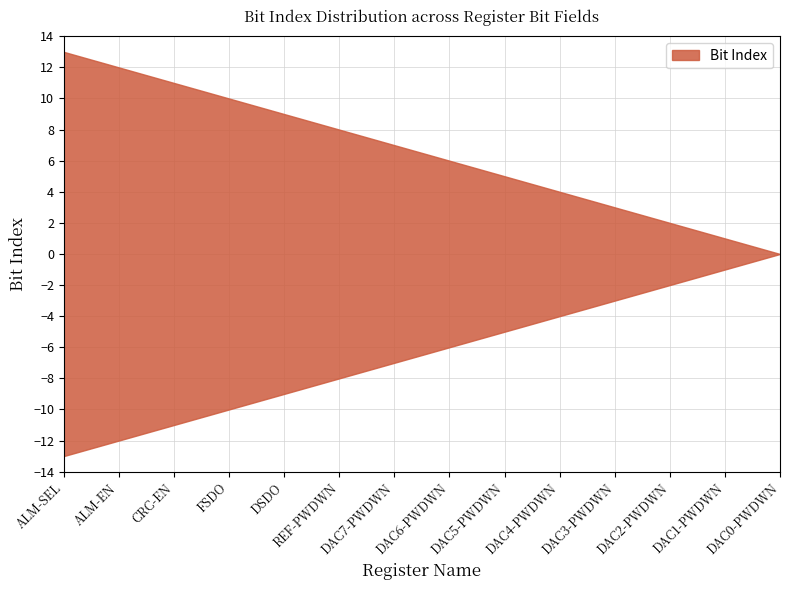

Rank the categories by value from lowest to highest.

DAC0-PWDWN, DAC1-PWDWN, DAC2-PWDWN, DAC3-PWDWN, DAC4-PWDWN, DAC5-PWDWN, DAC6-PWDWN, DAC7-PWDWN, REF-PWDWN, DSDO, FSDO, CRC-EN, ALM-EN, ALM-SEL